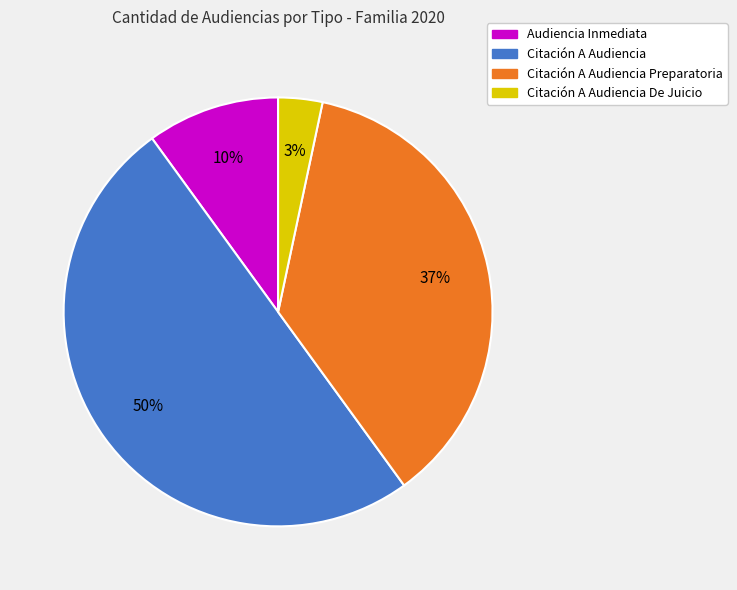

To the nearest percent, what is the difference between the largest and smallest slice percentages?

47%